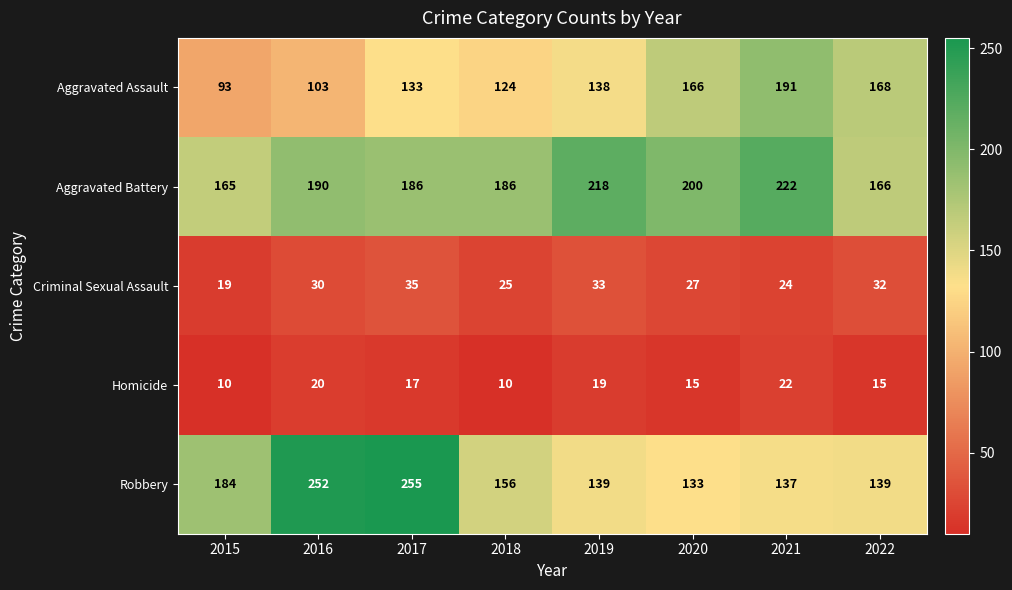

What is the difference between the Aggravated Battery values at 2016 and 2022?

24